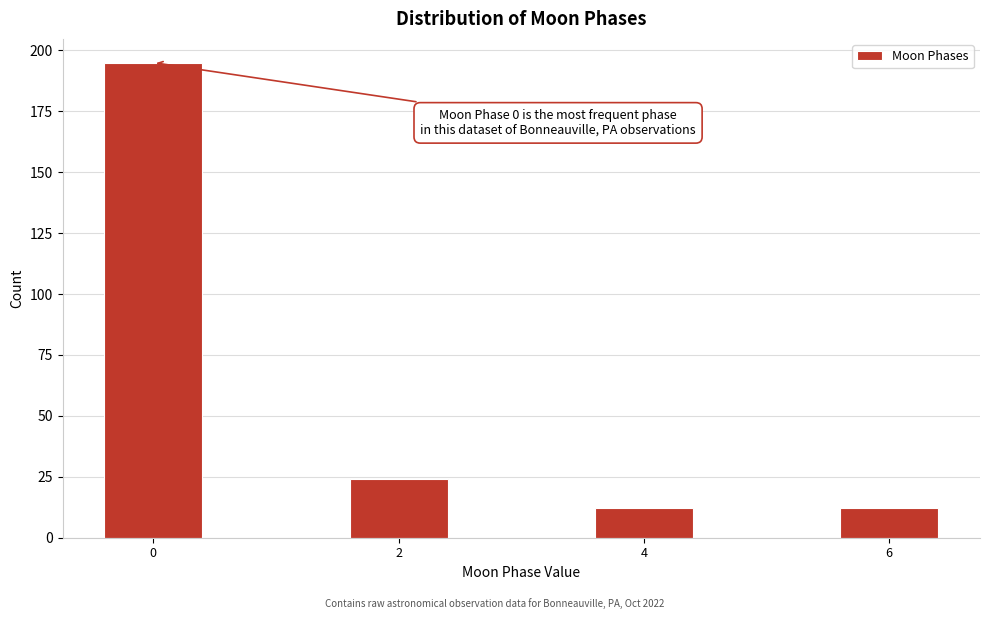

Reading left to right, what are all the values shown in this chart?

0=195	2=24	4=12	6=12